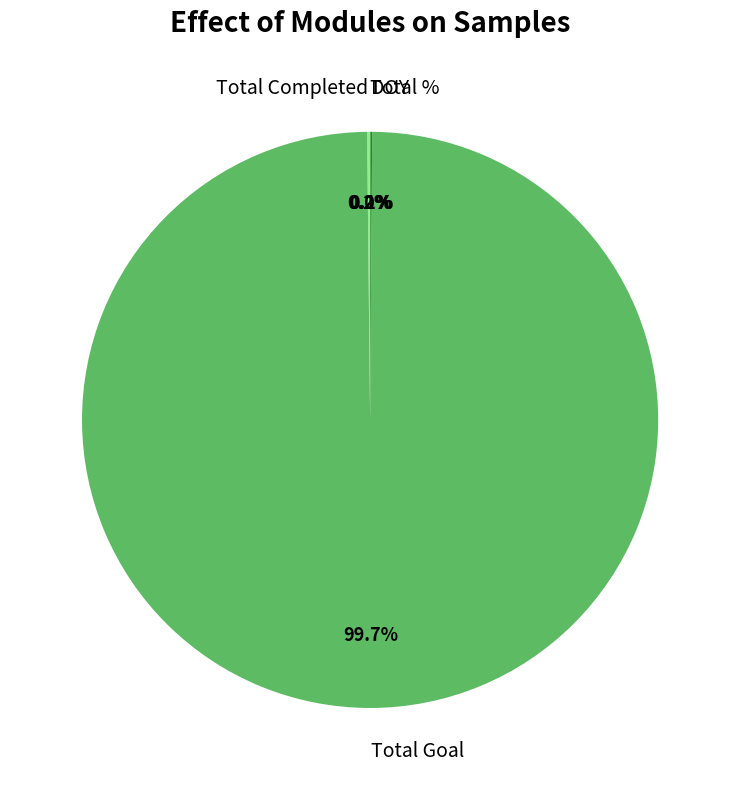

Which slice is the largest?

Total Goal